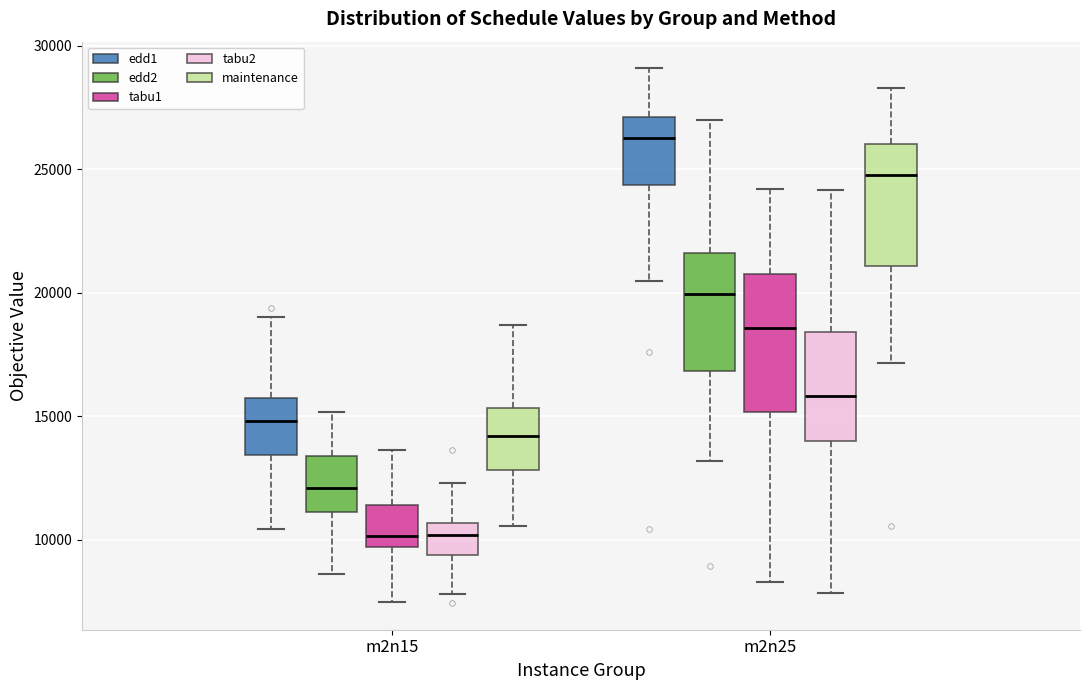

Reading left to right, transcribe this box plot: for each box, give where its median line is, the range the box spans, and where its two whiskers end, as read against the y-axis. The values are not printed on the chart, so give them approximately, as read against the axis.

m2n15 (edd1): median 15000, box 13500 to 15500, whiskers 10500 to 19000
m2n15 (edd2): median 12000, box 11000 to 13500, whiskers 8500 to 15000
m2n15 (tabu1): median 10000, box 9500 to 11500, whiskers 7500 to 13500
m2n15 (tabu2): median 10000, box 9500 to 10500, whiskers 8000 to 12500
m2n15 (maintenance): median 14000, box 13000 to 15500, whiskers 10500 to 18500
m2n25 (edd1): median 26500, box 24500 to 27000, whiskers 20500 to 29000
m2n25 (edd2): median 20000, box 17000 to 21500, whiskers 13000 to 27000
m2n25 (tabu1): median 18500, box 15000 to 21000, whiskers 8500 to 24000
m2n25 (tabu2): median 16000, box 14000 to 18500, whiskers 8000 to 24000
m2n25 (maintenance): median 25000, box 21000 to 26000, whiskers 17000 to 28500